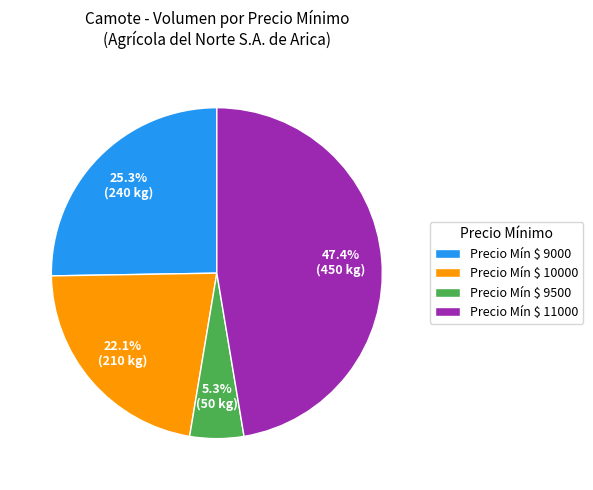

What is the smallest slice in the pie chart?

Precio Mín $ 9500